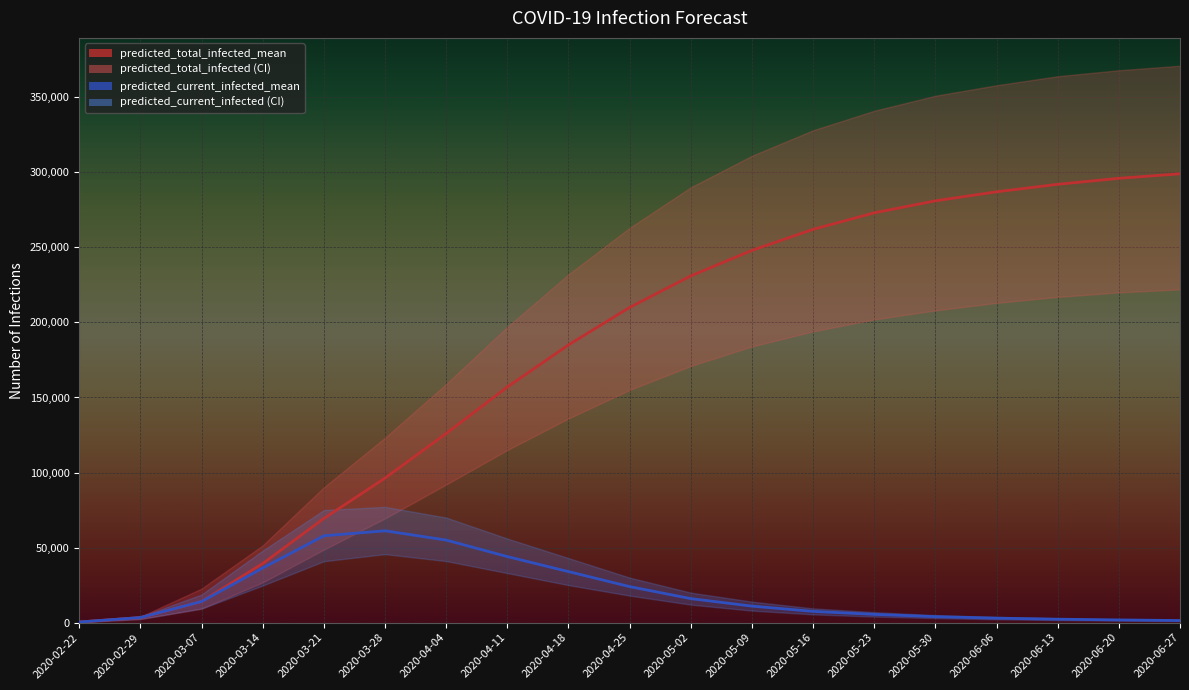

Reading right to left, what are all the values shown in this chart?

predicted_total_infected_mean: 299000	296000	292000	287000	281000	273000	262000	248000	231000	210000	185000	157000	126000	96306	69411	39370	14069	3390	424
predicted_current_infected_mean: 1400	1800	2300	3000	4000	5500	7500	11000	16000	24000	34000	44000	55000	61194	57845	36404	14069	3390	424